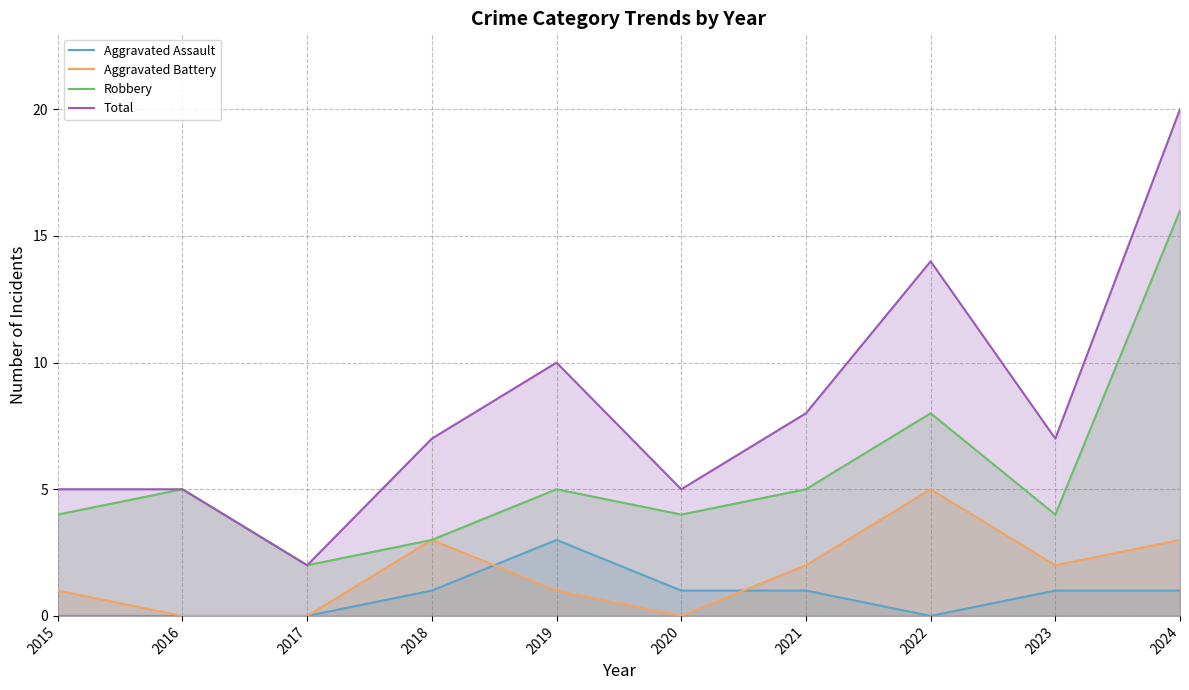

What is the value of the Total point at the 6th from the left?

5